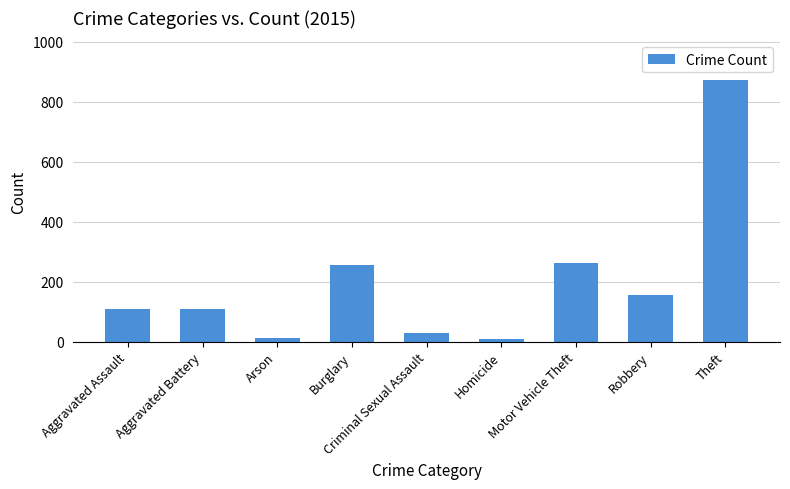

What is the smallest value displayed?

9